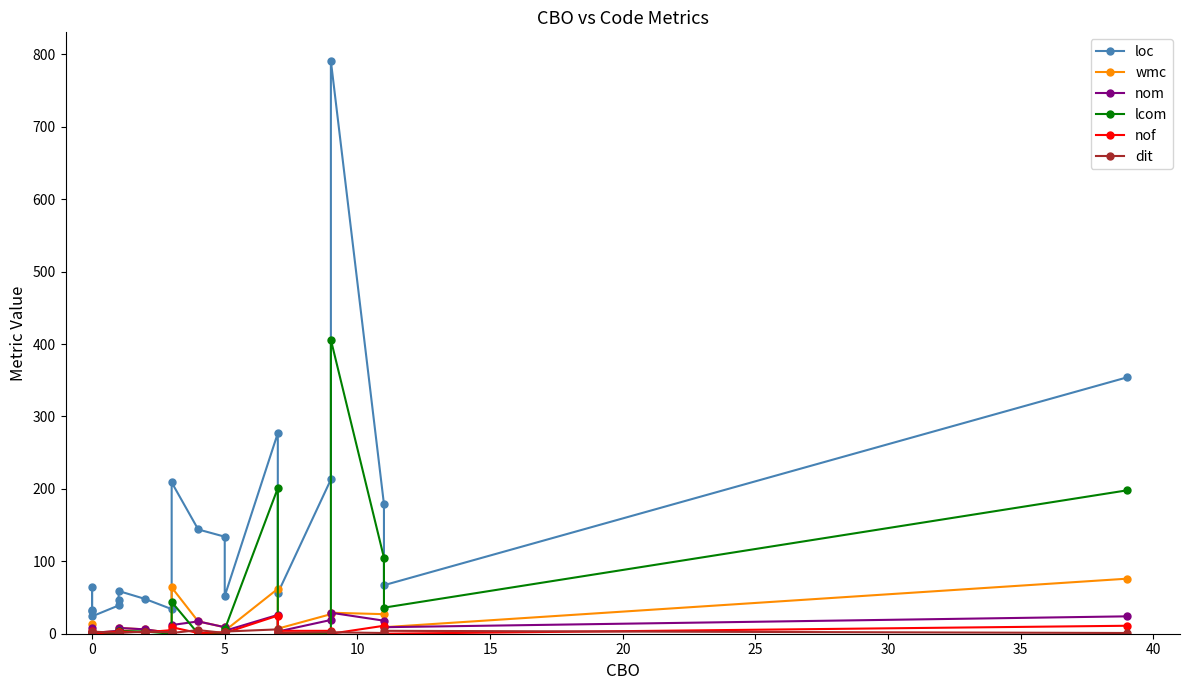

Which series has the widest spread of values?

loc